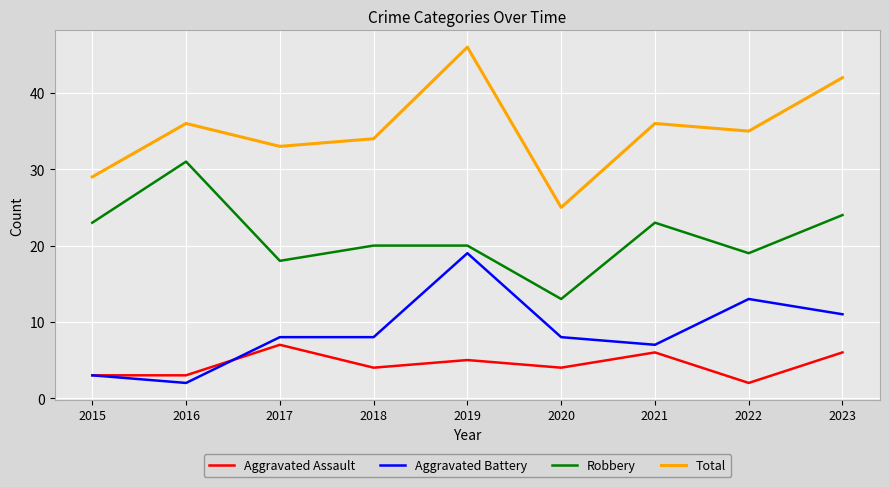

What is the difference between the second highest and minimum values in the Robbery series?

11